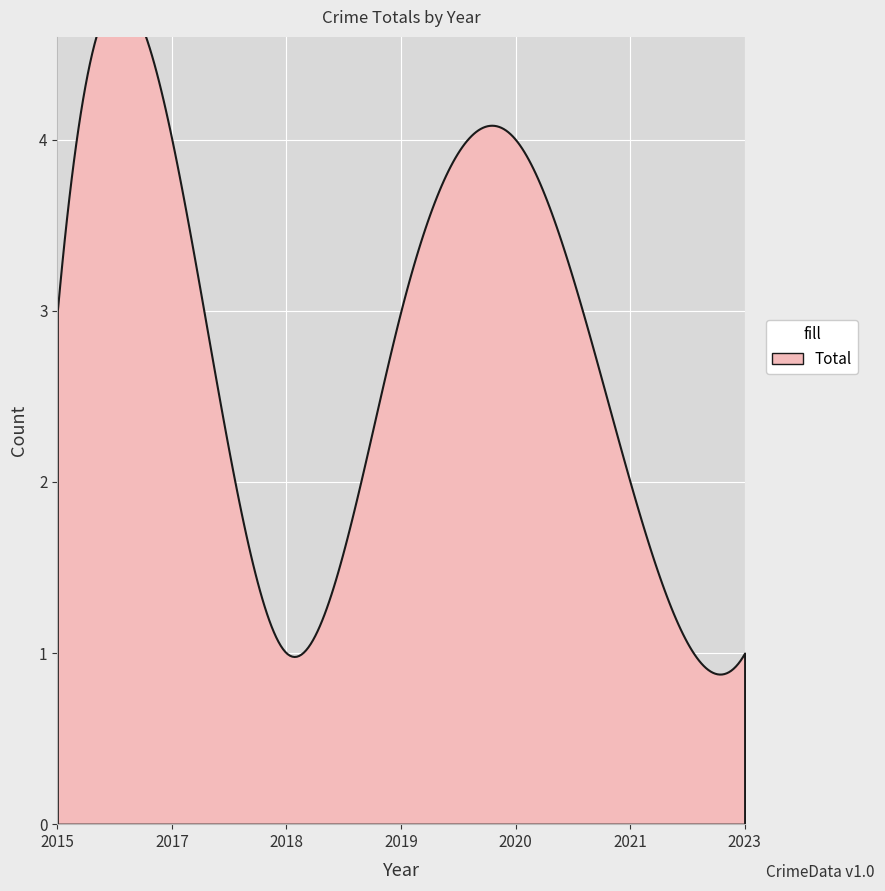

What is the change in value from 2018 to 2020?

+3